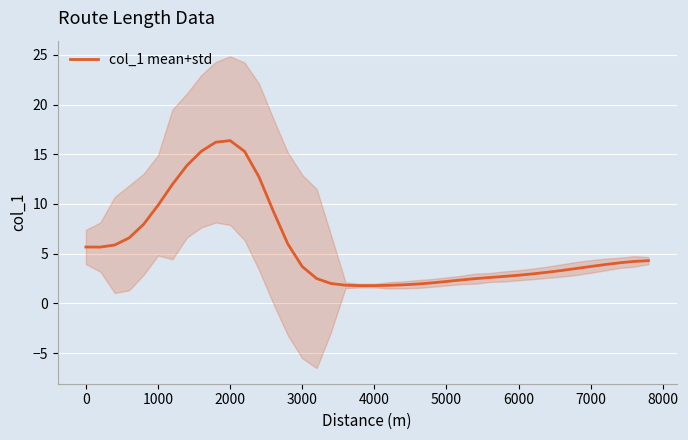

What is the lowest value of the col_1 mean+std series?

1.8